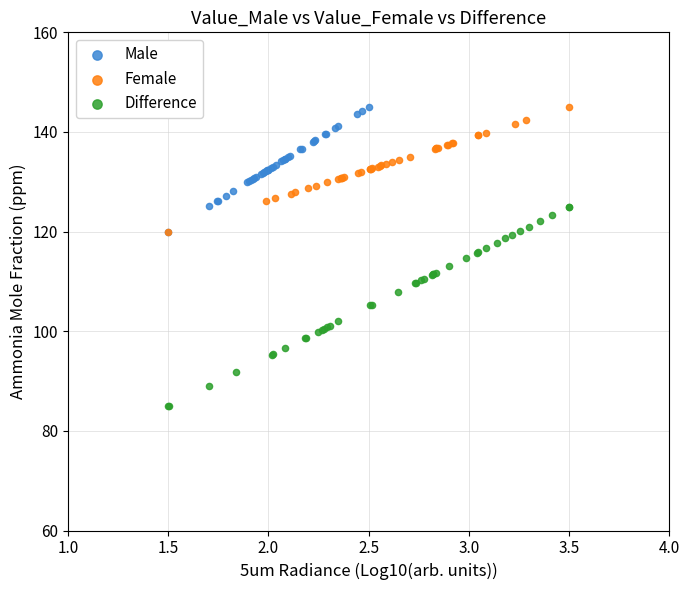

What are all the series names shown in the legend?

Male, Female, Difference